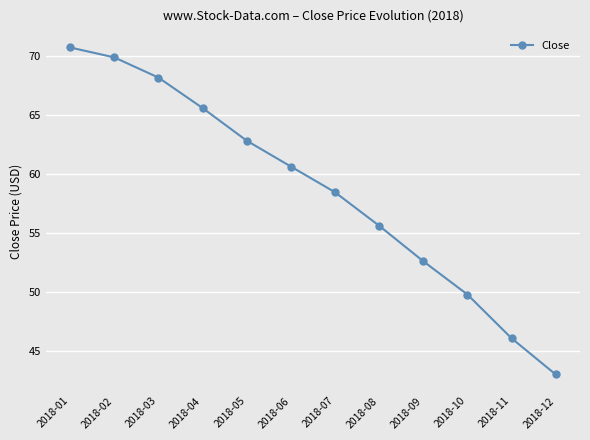

What is the sum of all values?

703.6